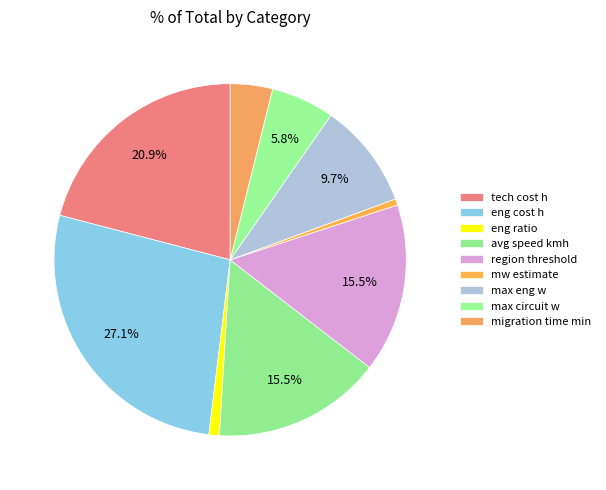

Does region threshold account for over 50% of the chart?

No